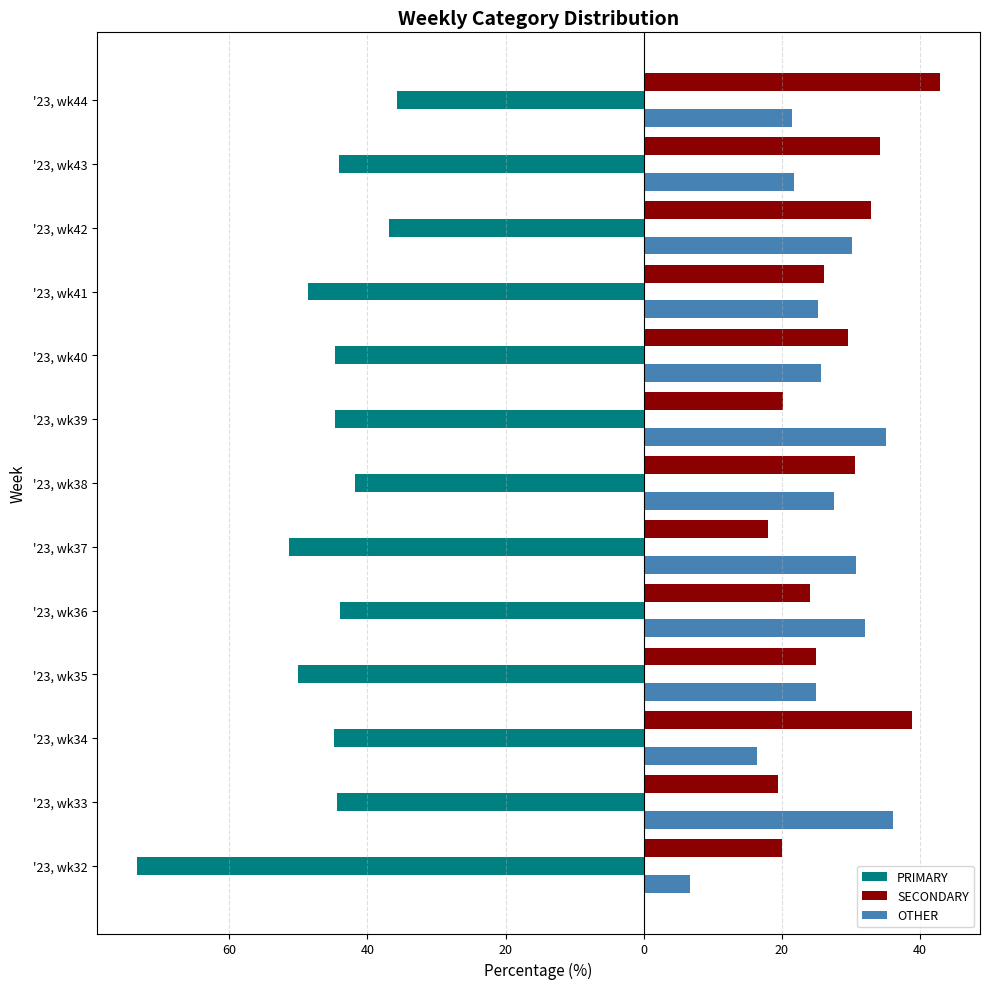

What are all the series names shown in the legend?

PRIMARY, SECONDARY, OTHER